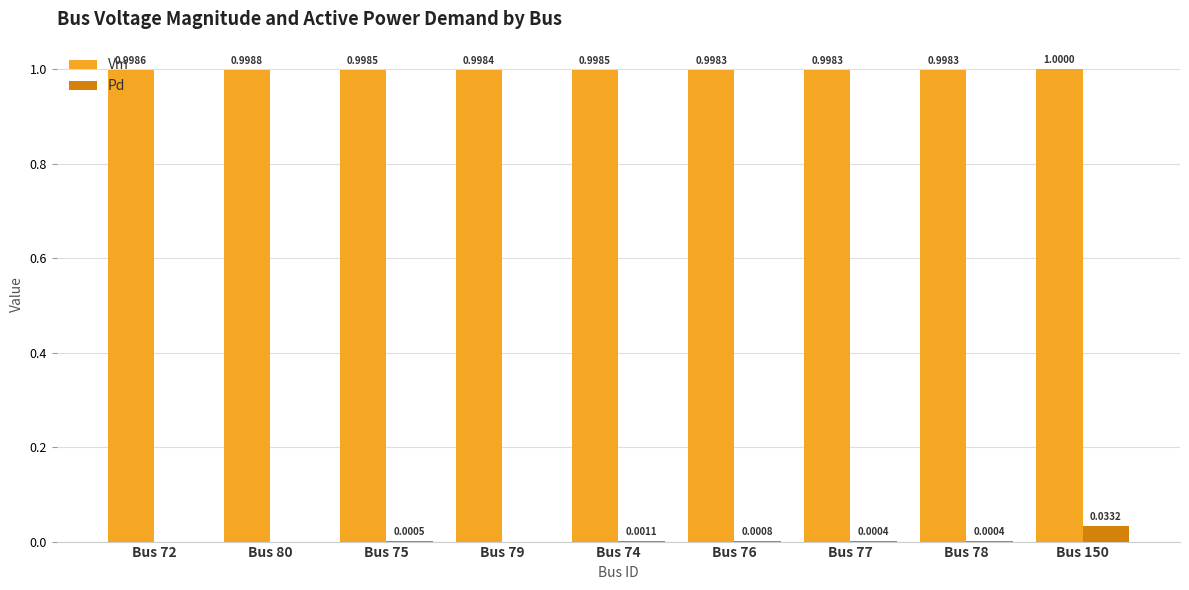

Which series changed the most between Bus 80 and Bus 77?

Vm